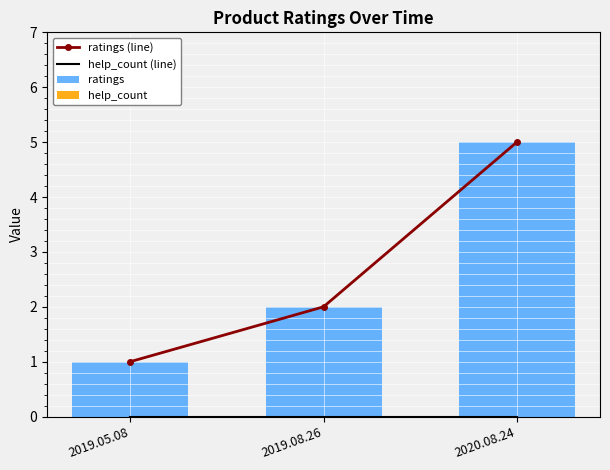

Which category has the highest value in the help_count (line) series?

2019.05.08